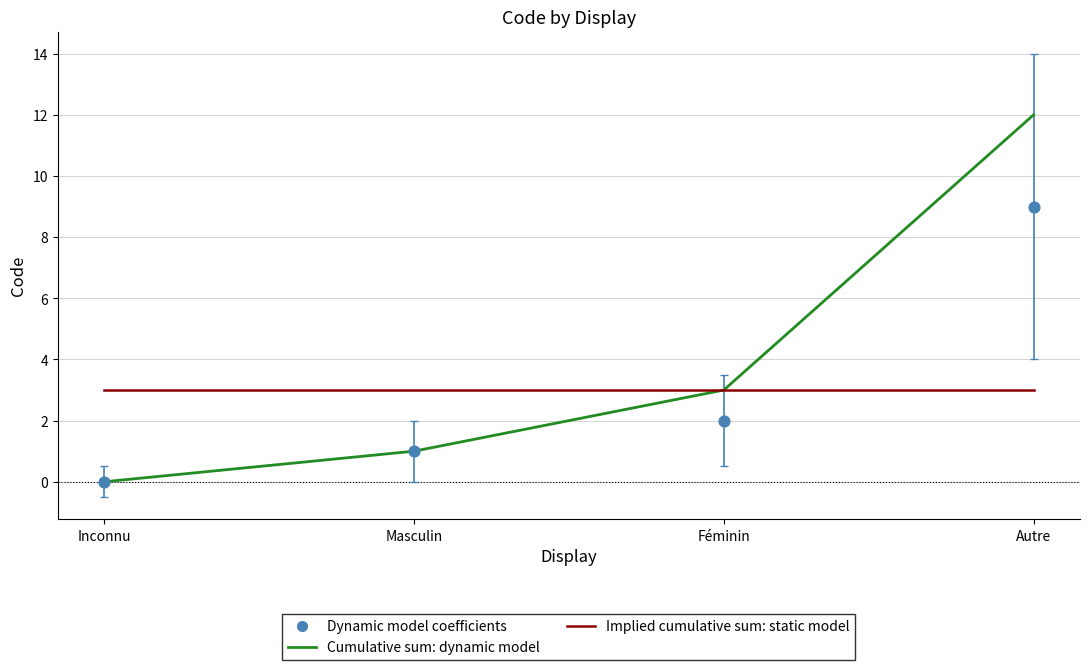

At how many categories does at least one series exceed 8?

1